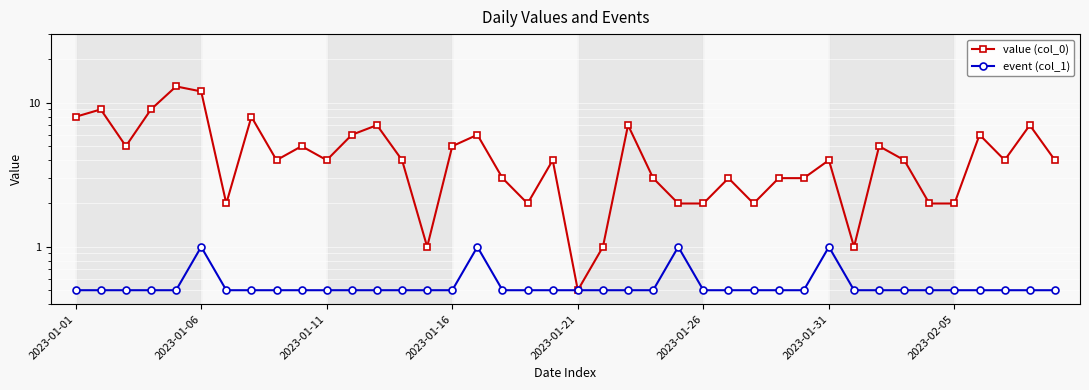

What are all the series names shown in the legend?

value (col_0), event (col_1)